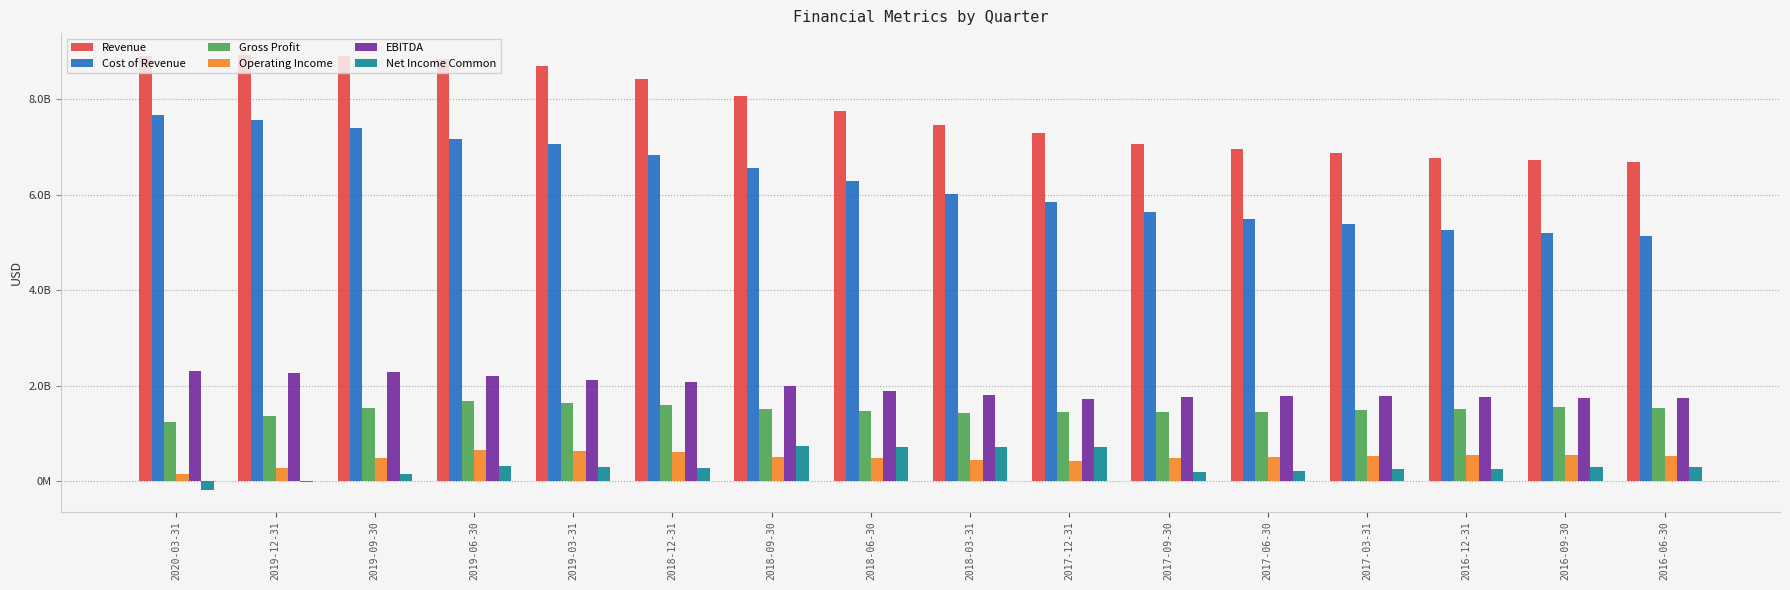

List the labels in order of Cost of Revenue value, largest first.

2020-03-31, 2019-12-31, 2019-09-30, 2019-06-30, 2019-03-31, 2018-12-31, 2018-09-30, 2018-06-30, 2018-03-31, 2017-12-31, 2017-09-30, 2017-06-30, 2017-03-31, 2016-12-31, 2016-09-30, 2016-06-30